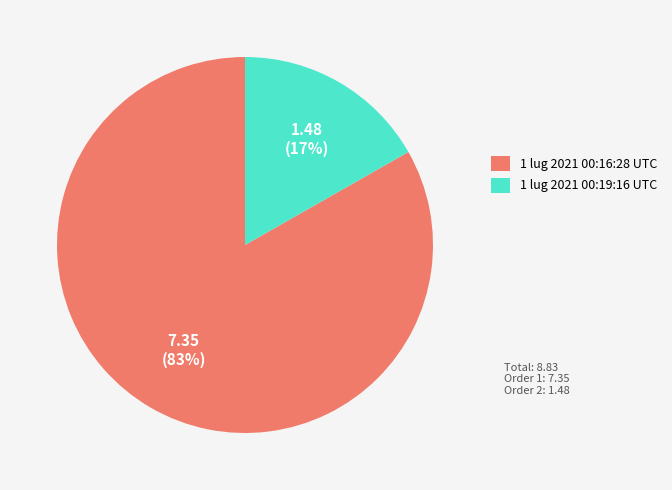

Does any single category account for the majority?

Yes